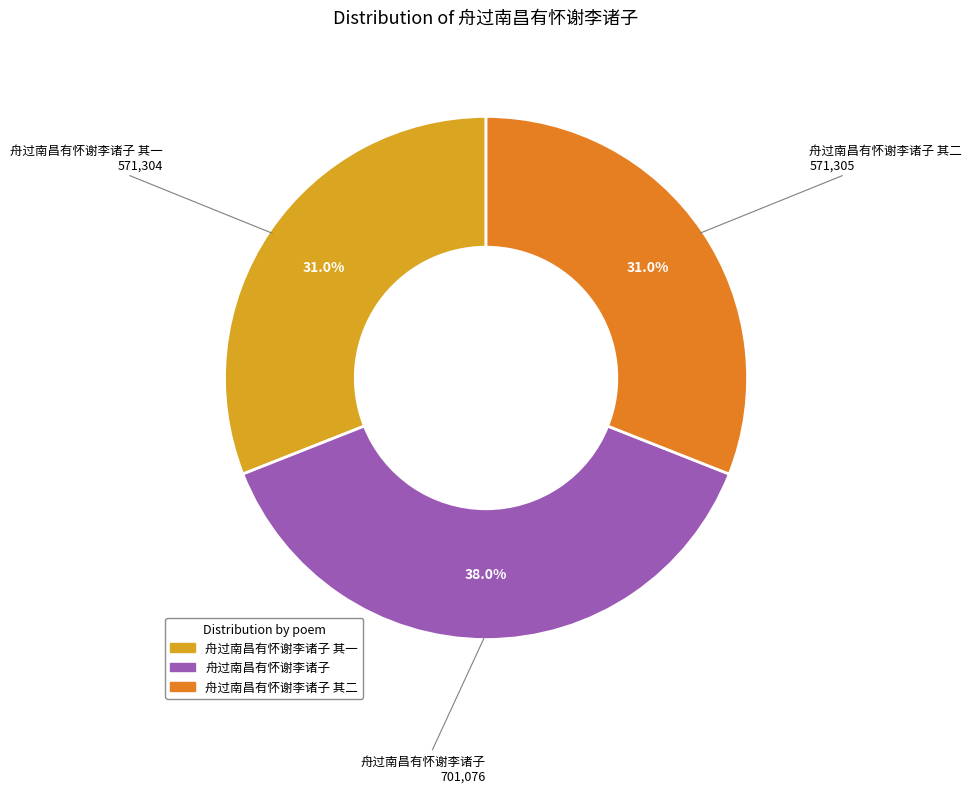

To the nearest percent, what is the average slice percentage?

33%